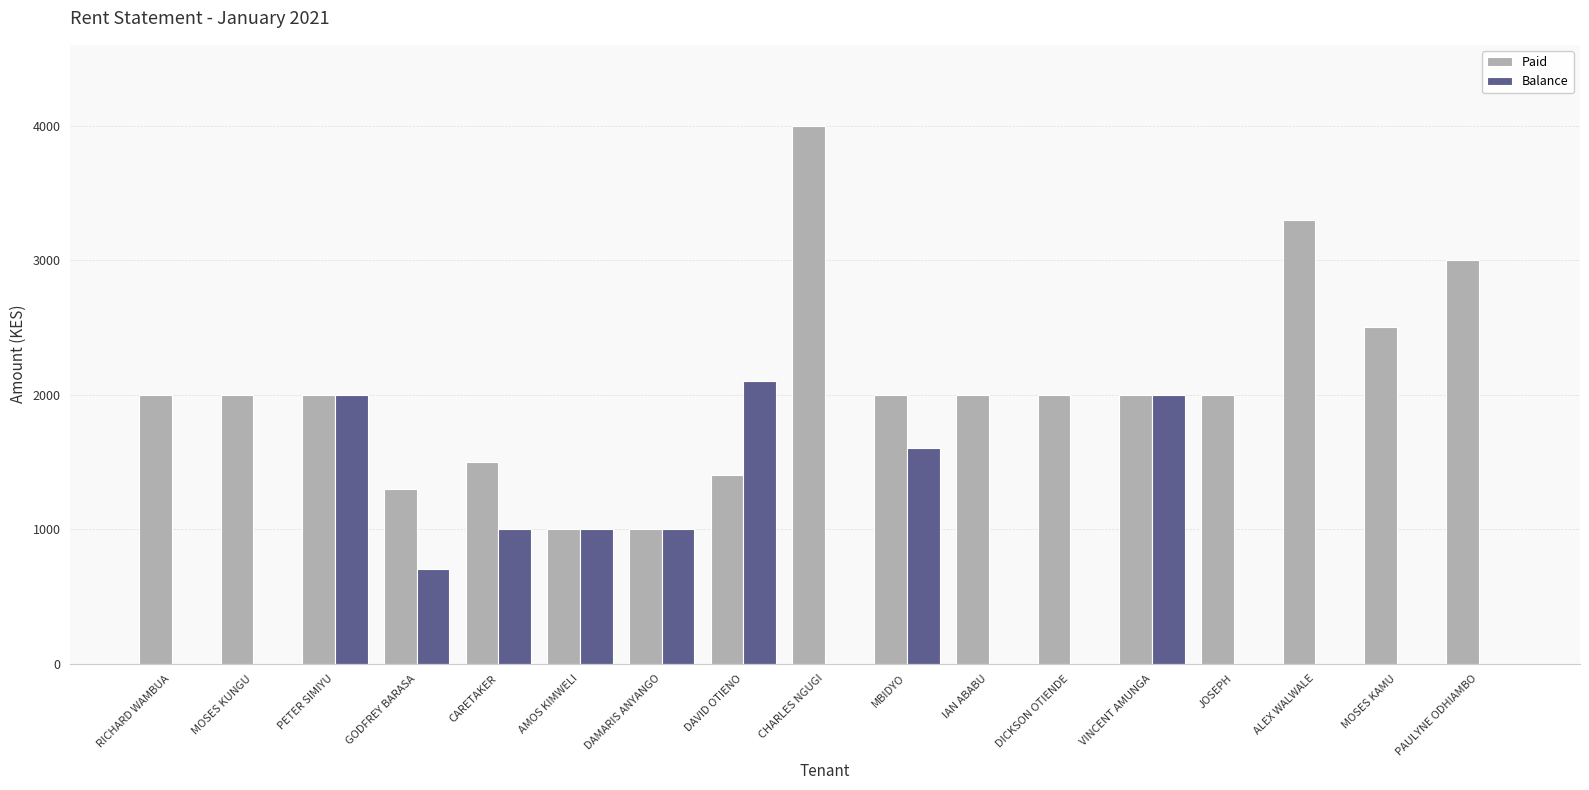

How many series are shown in this chart?

2